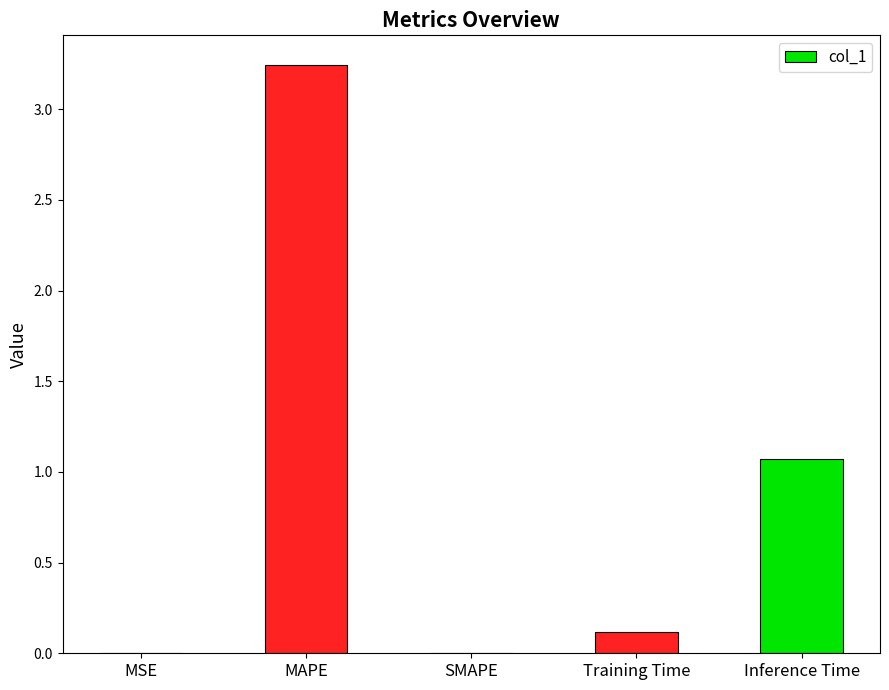

Which label corresponds to the largest value in the chart?

MAPE